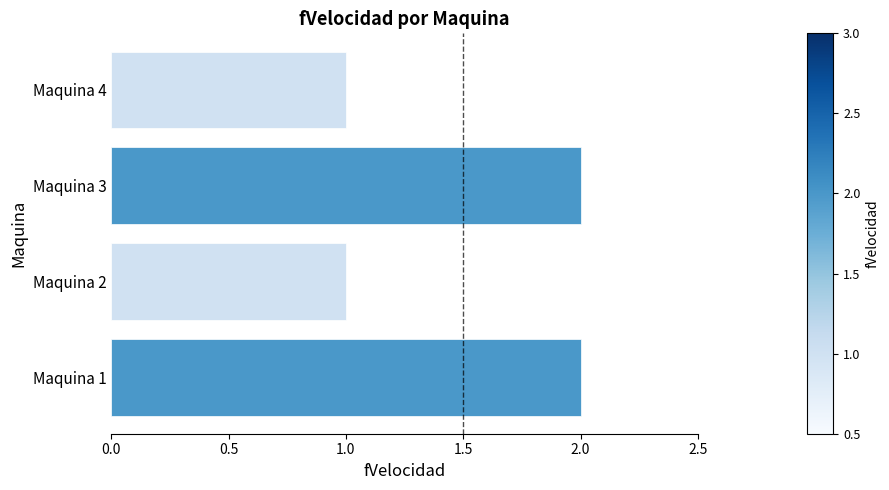

What is the difference between the maximum and minimum values?

1